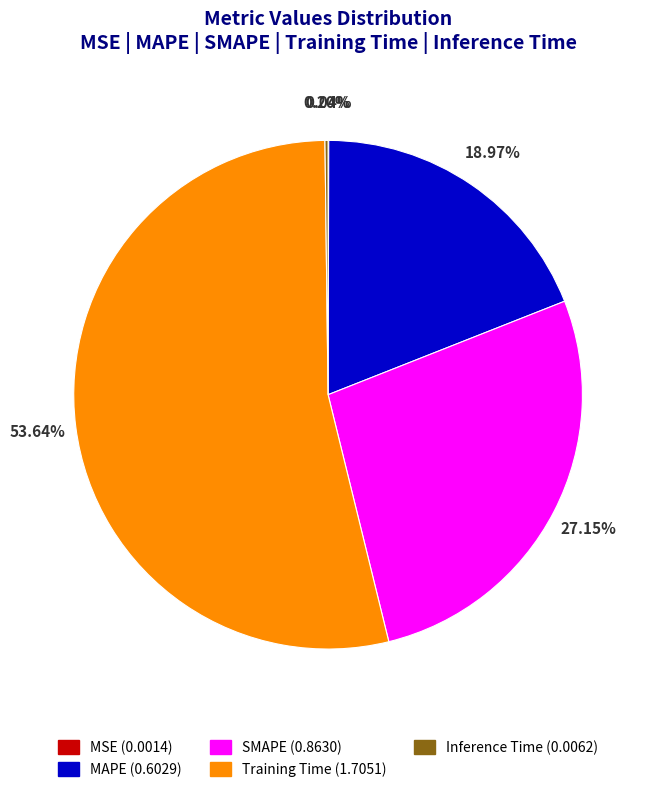

What is the largest slice in the pie chart?

Training Time